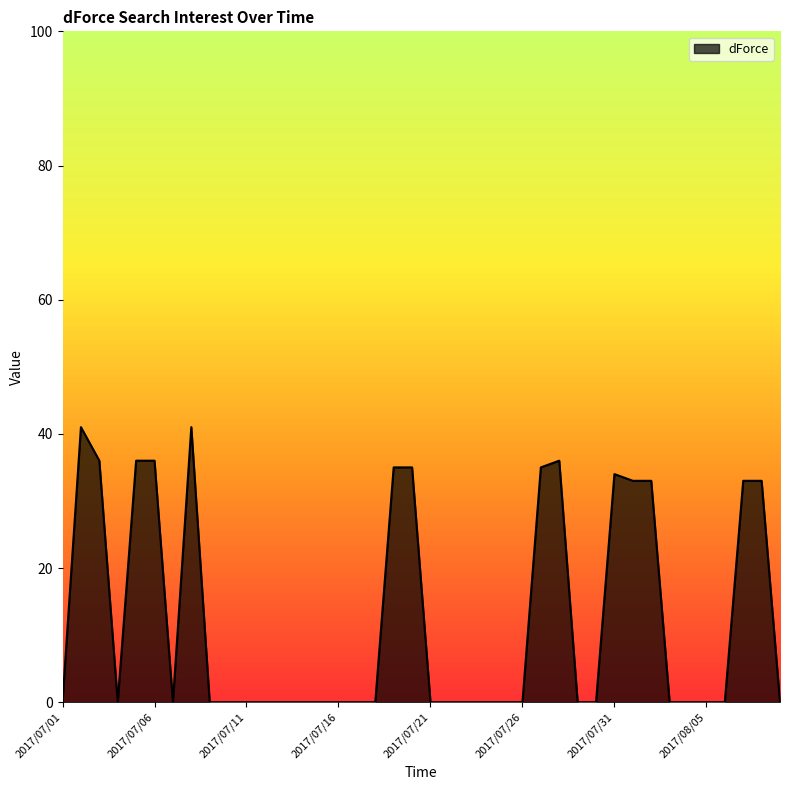

What is the difference between the maximum and minimum values?

41